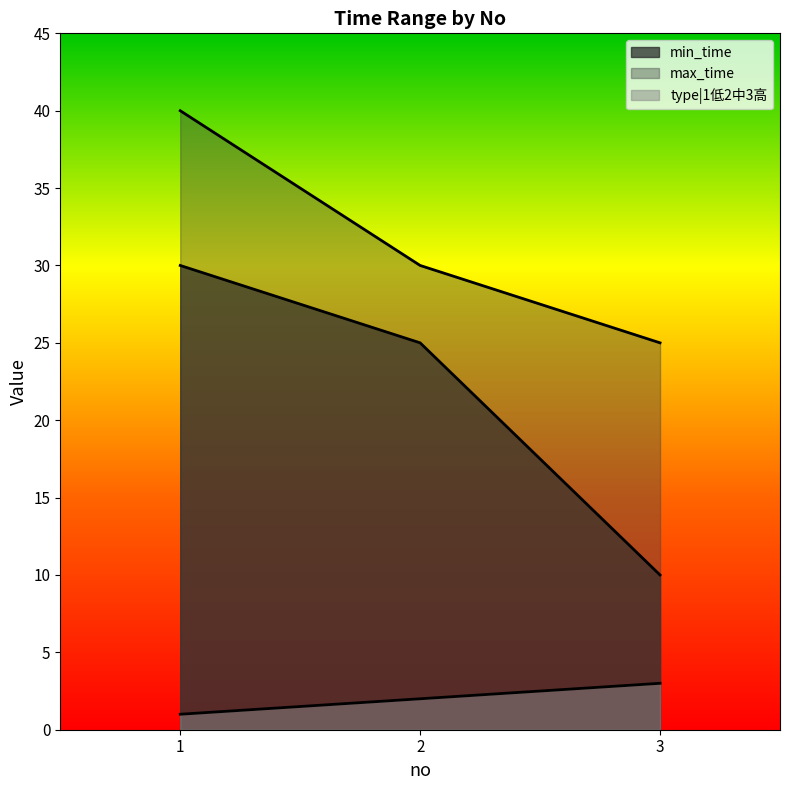

What is the highest value of the type|1低2中3高 series?

3